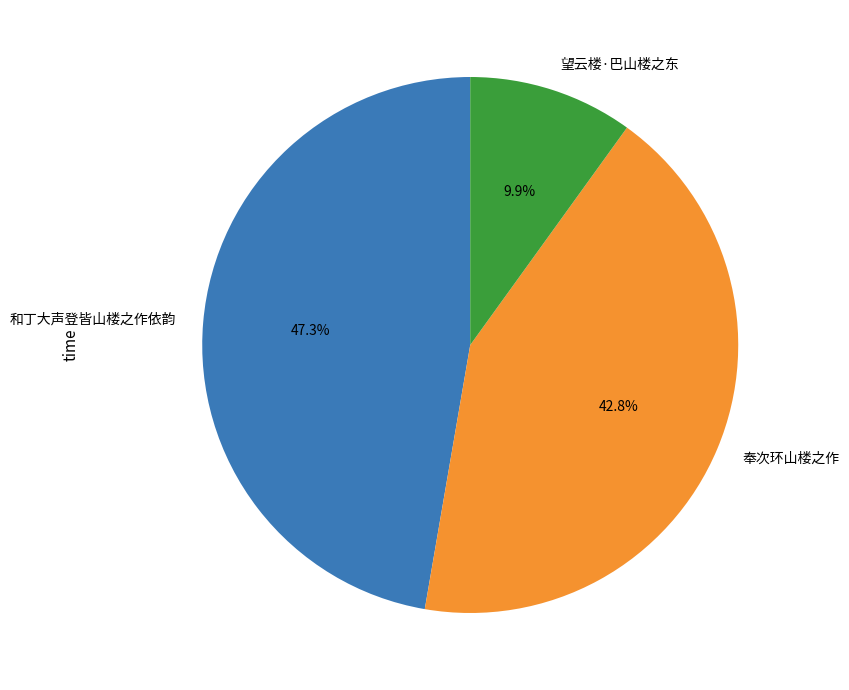

To the nearest percent, what portion does 望云楼·巴山楼之东 represent?

10%